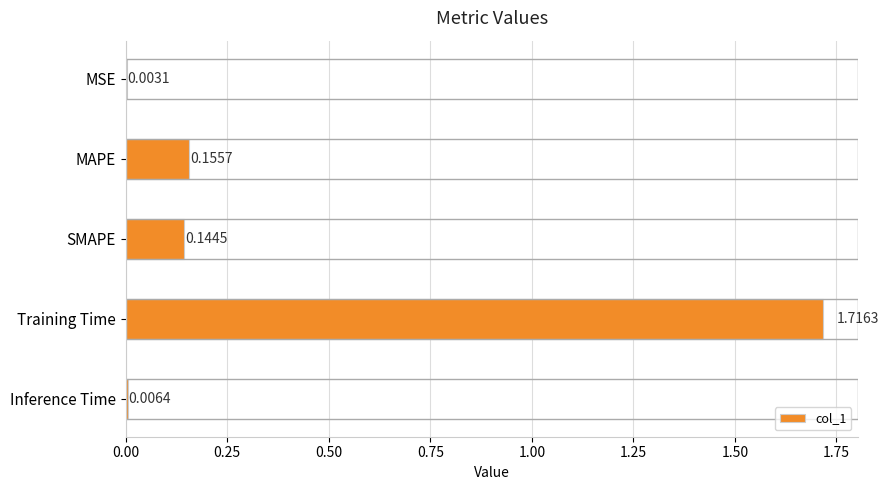

At which label is the value closest to 0?

MSE